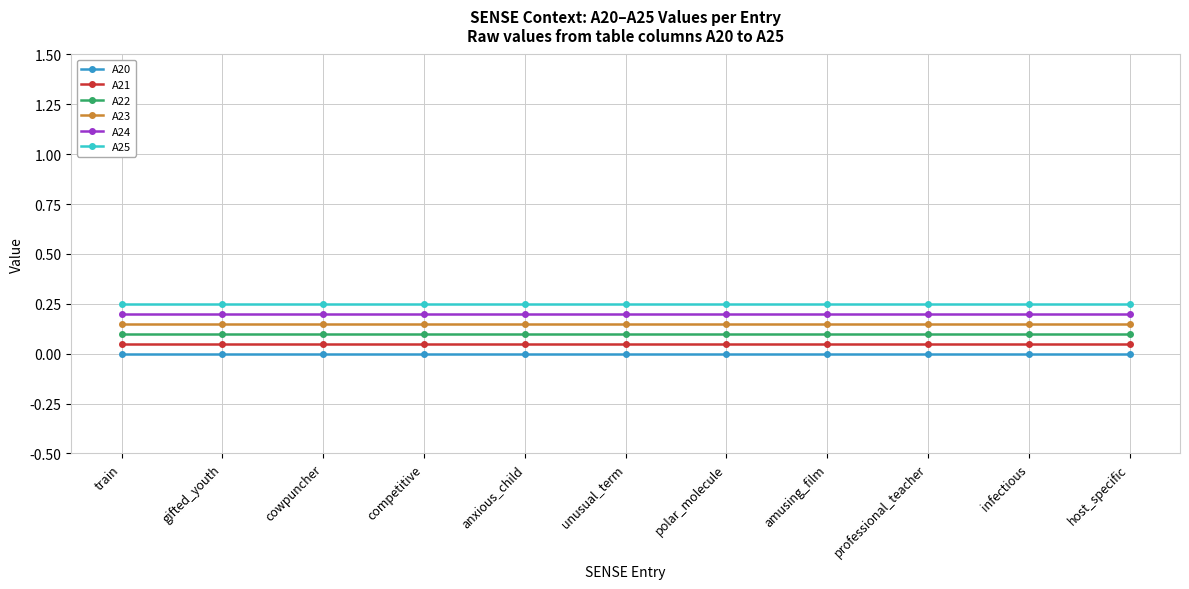

What is the sum of all A22 values?

1.1